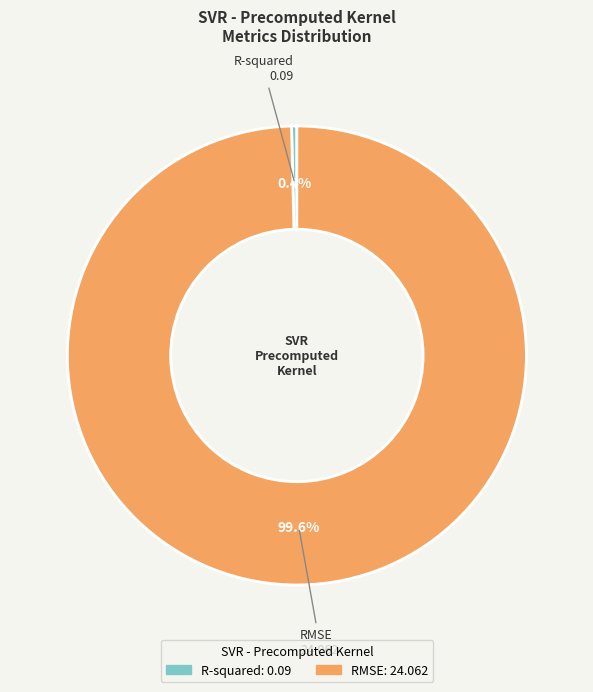

How many slices are in this pie chart?

2